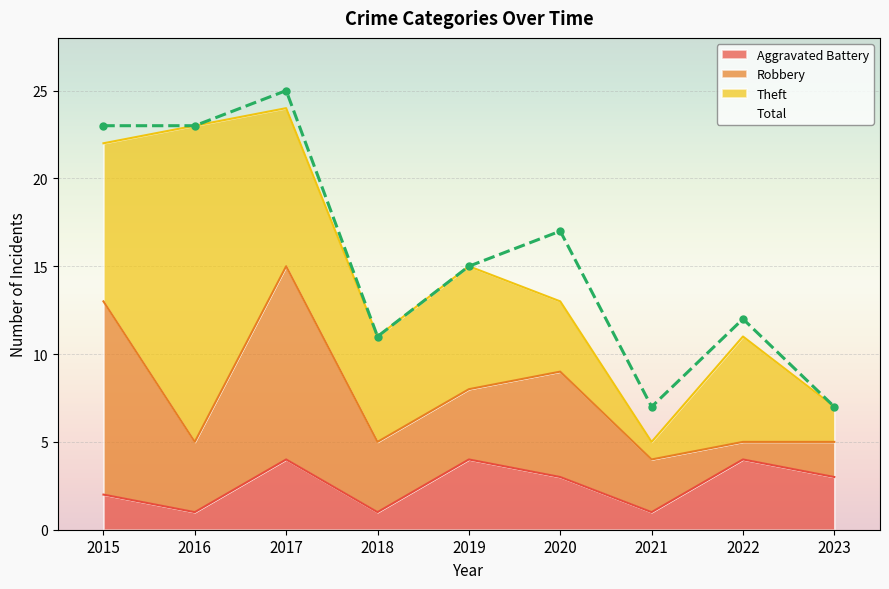

How many data points in Total are less than 15?

4